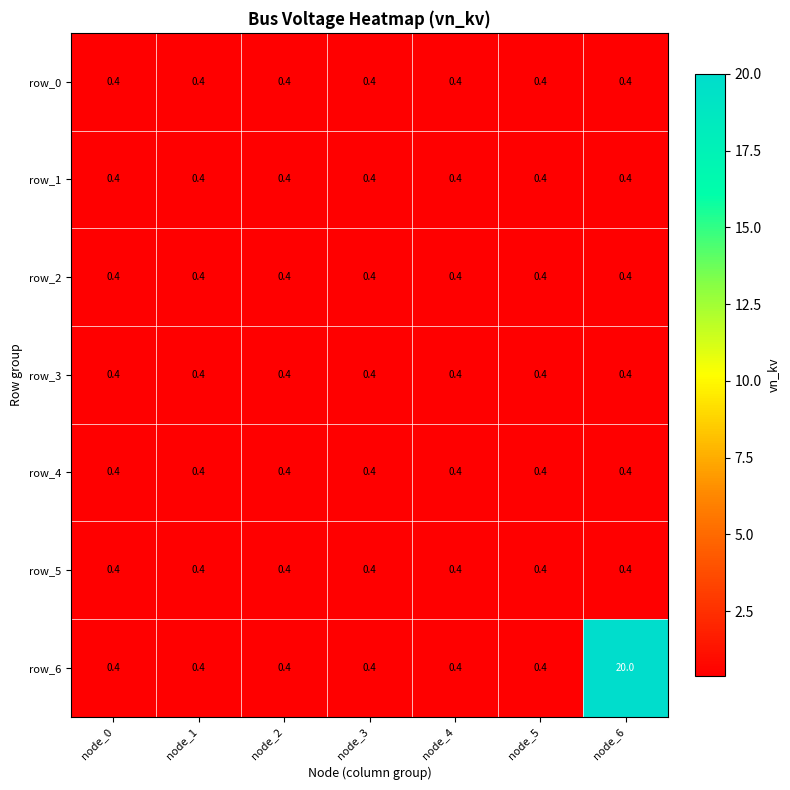

The value of row_4 at node_6 is 0.4. True or false?

True